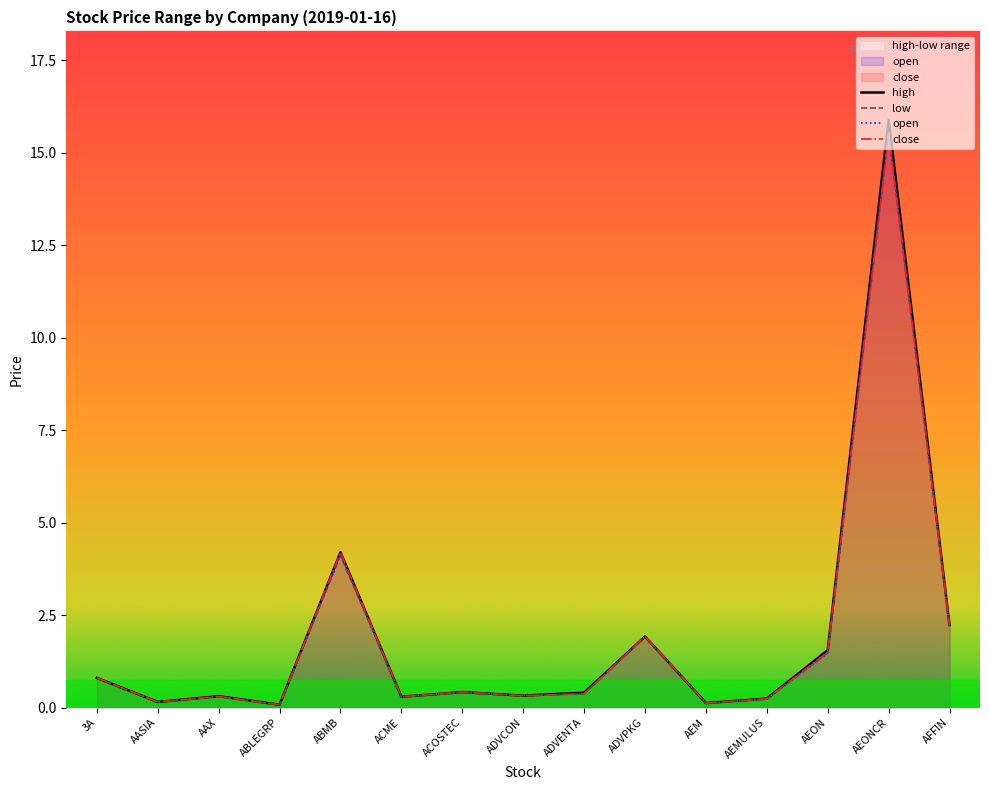

True or false: low and close intersect in this chart.

False